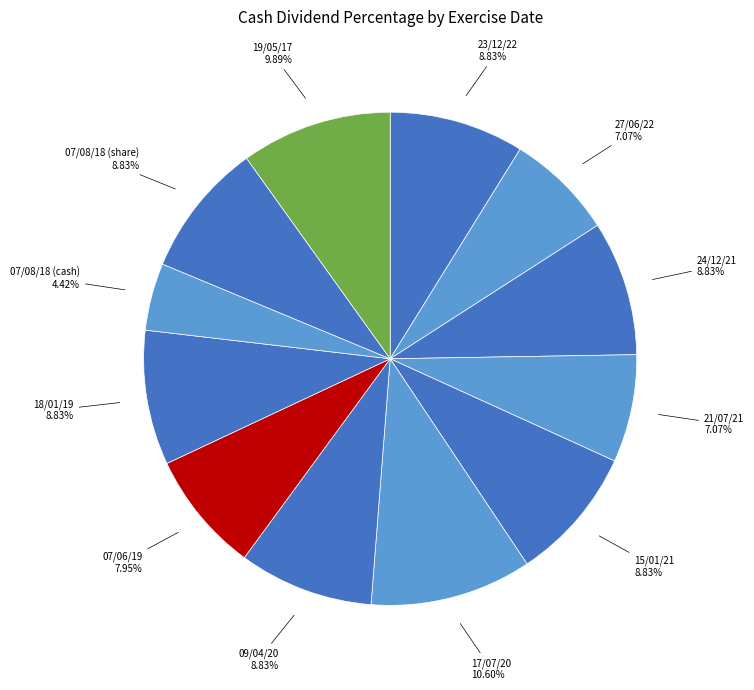

How many segments does this pie chart have?

12